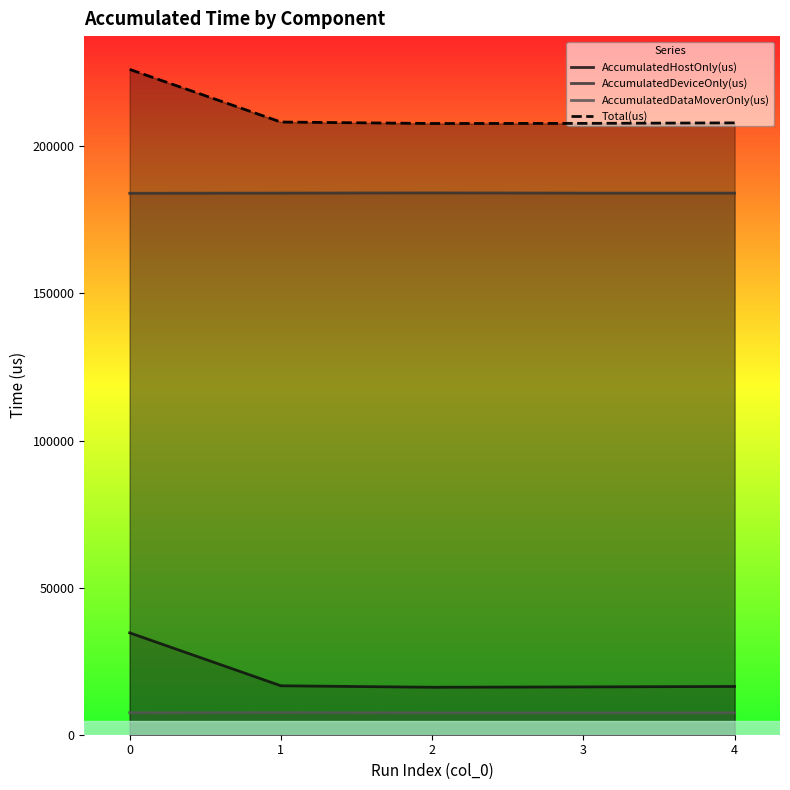

At 3, list the series in order from largest to smallest.

Total(us), AccumulatedDeviceOnly(us), AccumulatedHostOnly(us), AccumulatedDataMoverOnly(us)